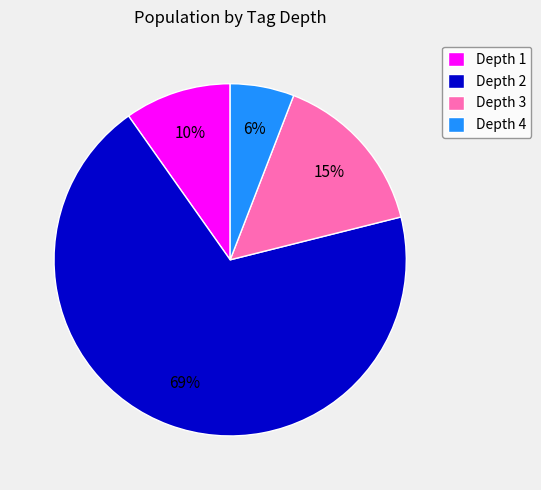

What percentage is the Depth 1 slice, to the nearest percent?

10%